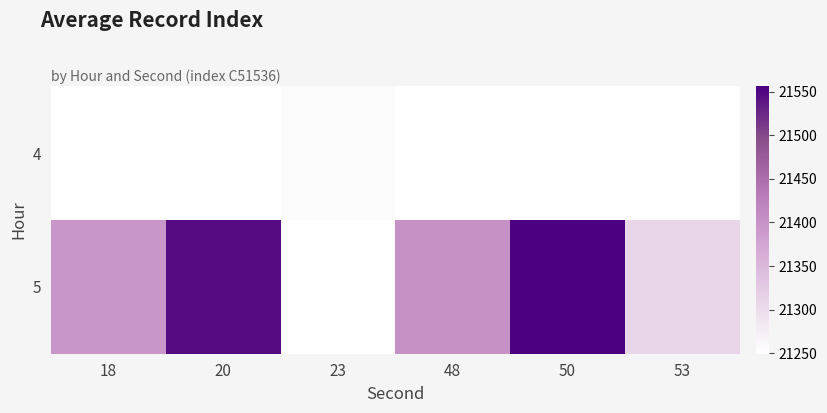

Which series changed the most between 18 and 23?

5